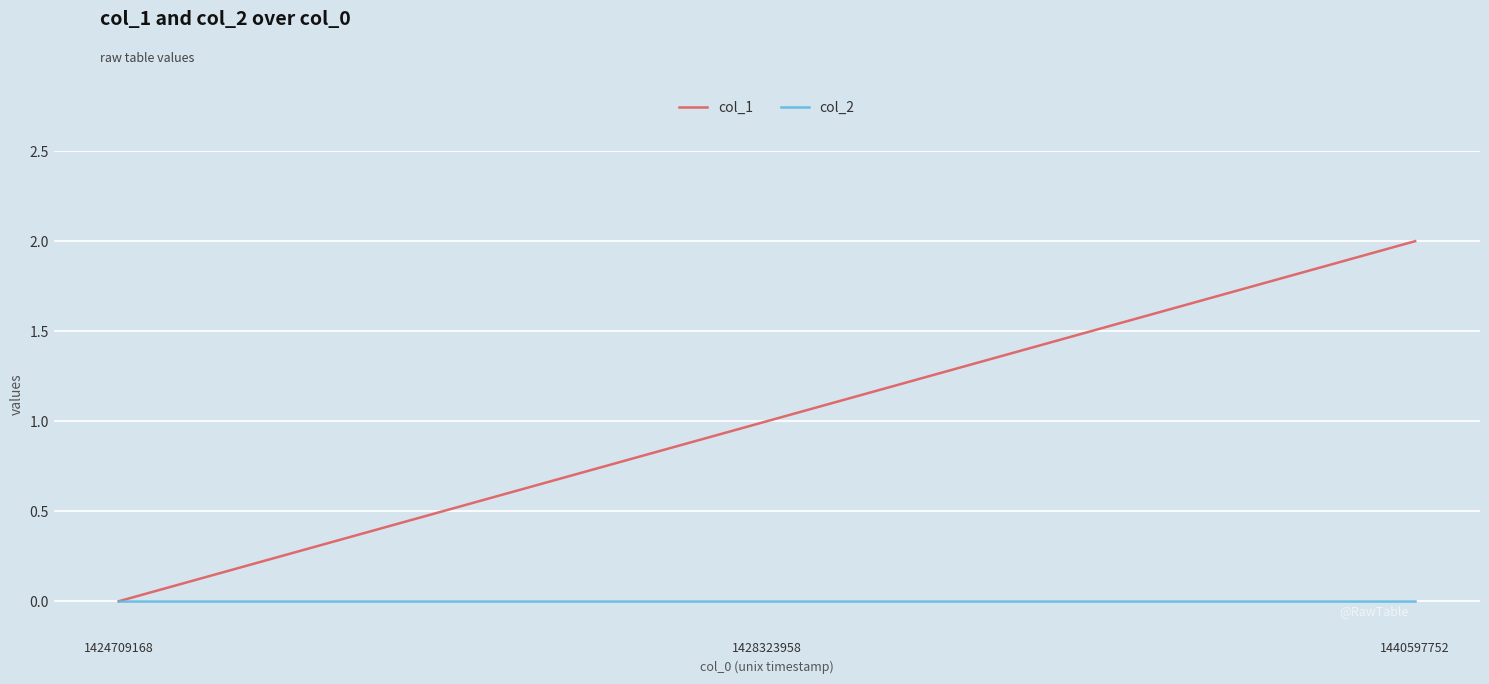

The col_2 series shows 0 at 1428323958. True or false?

True